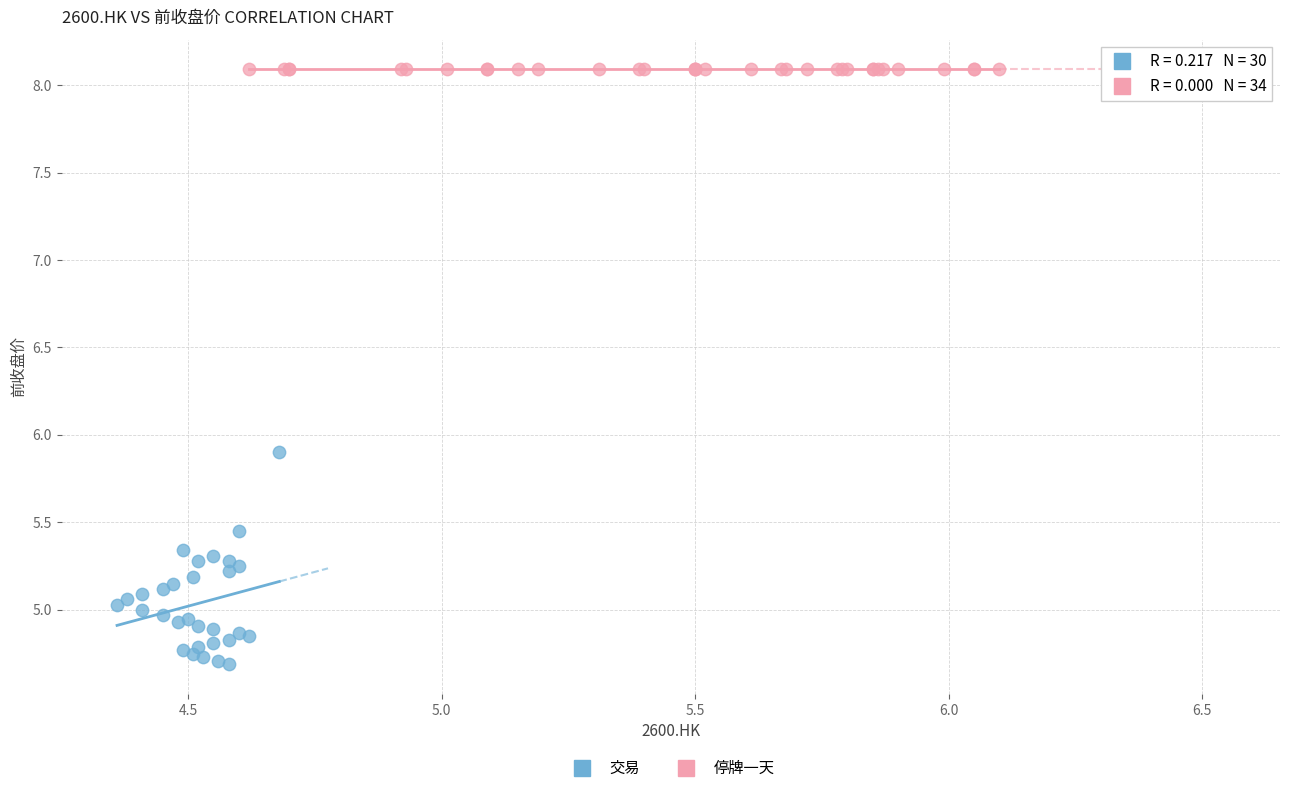

Which series contains the lowest Y value?

交易